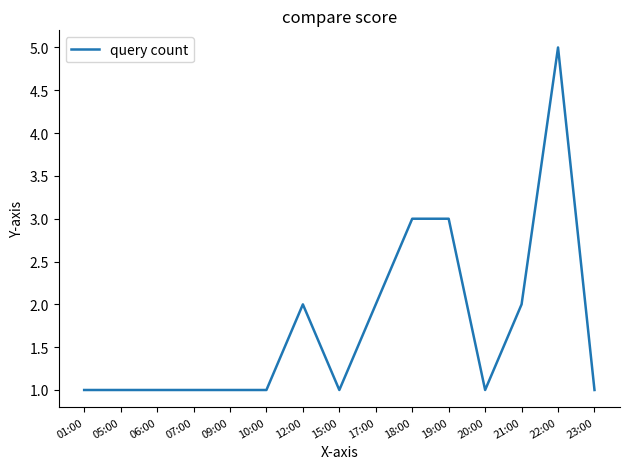

What is the greatest value displayed?

5